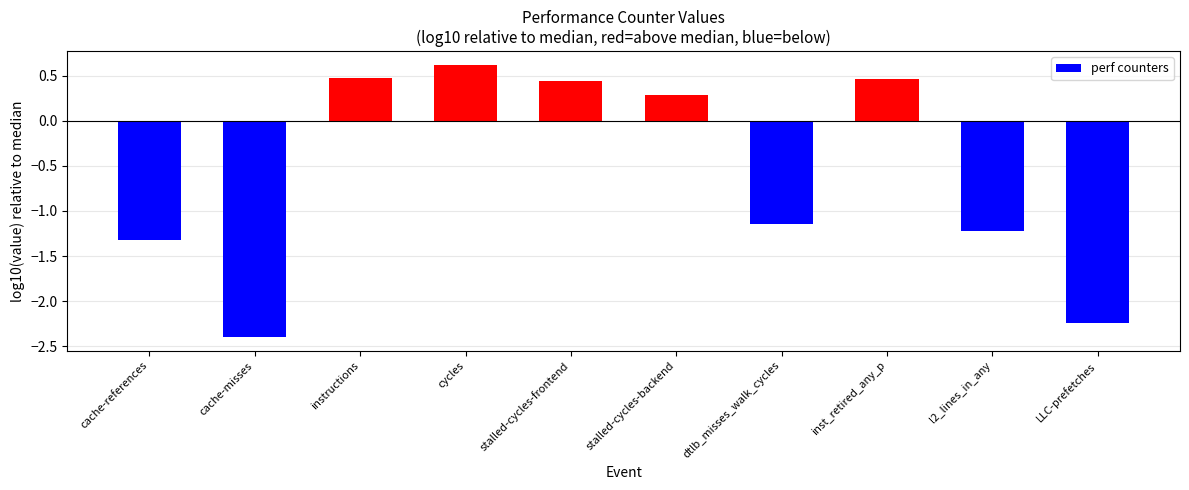

Which label corresponds to the smallest value in the chart?

cache-misses